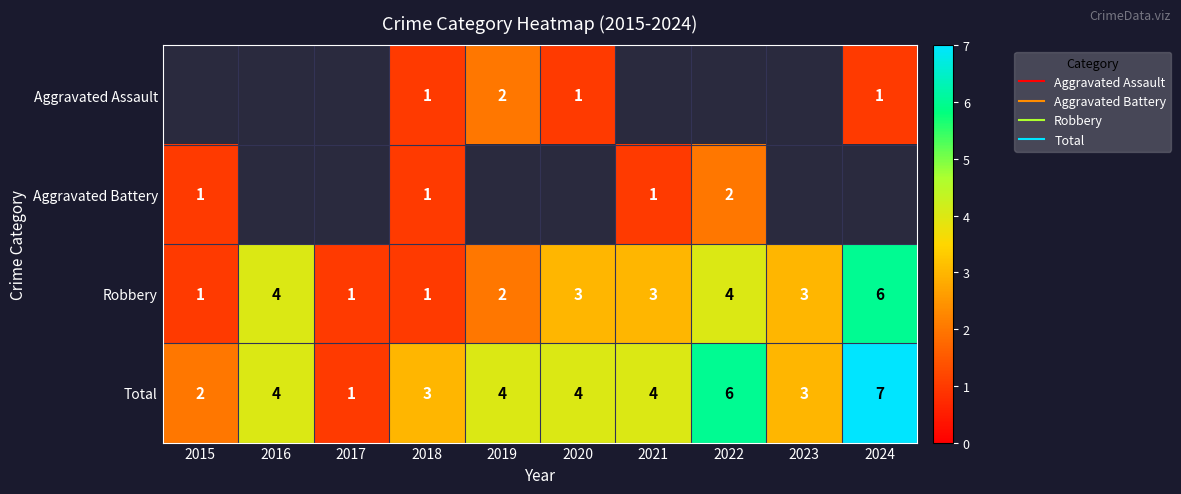

Is the value of Robbery at 2021 greater than the value of Aggravated Assault at 2021?

No